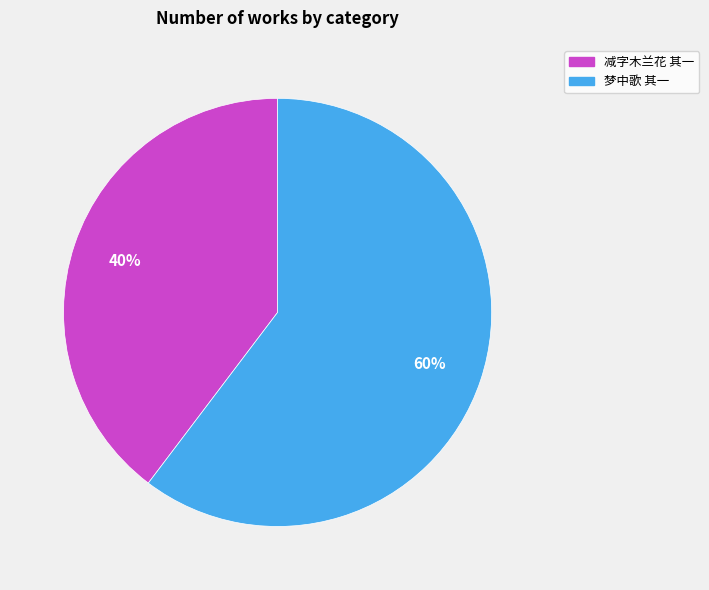

To the nearest percent, what is the average slice percentage?

50%